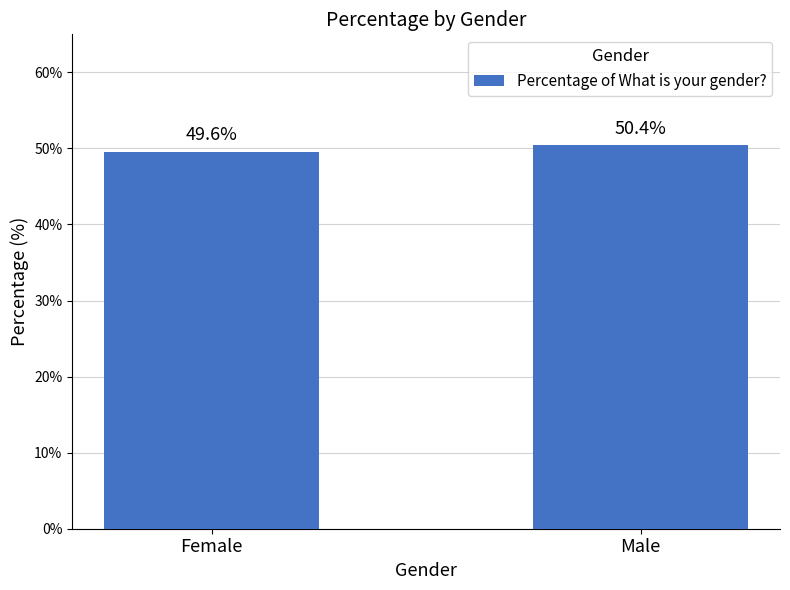

List the labels in order of value, smallest first.

Female, Male